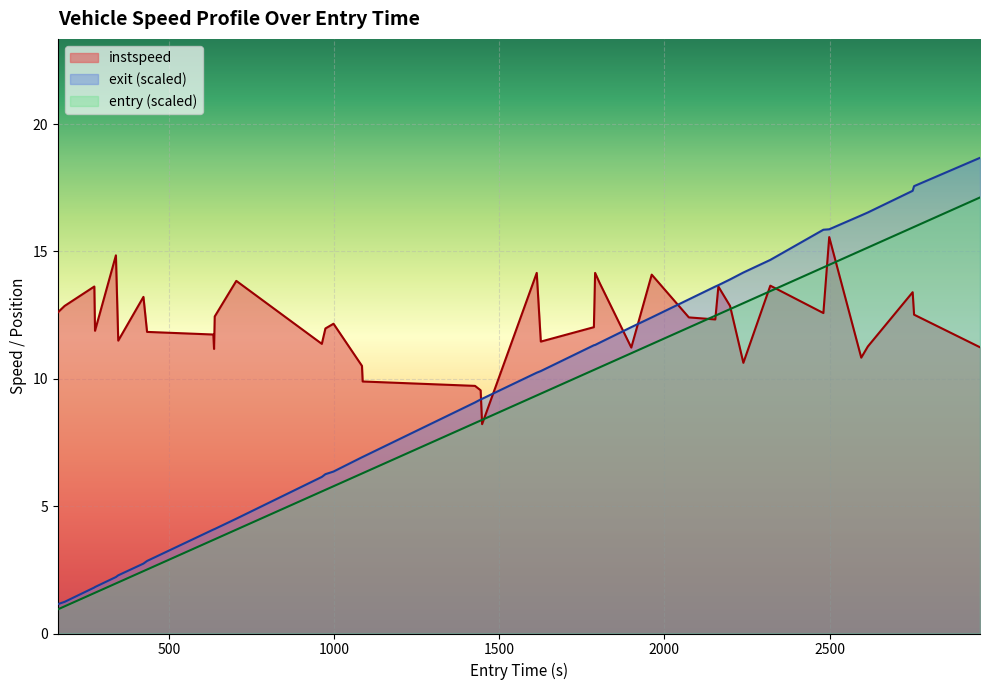

Which series has the largest range (max minus min)?

exit (scaled)